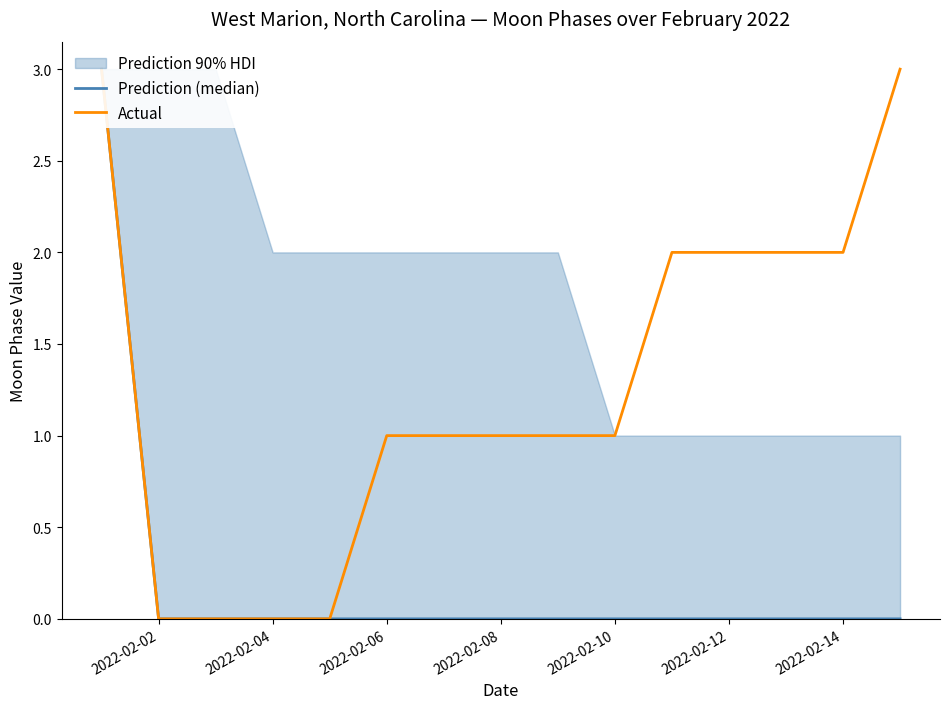

True or false: Actual and Prediction (median) cross at least once.

False